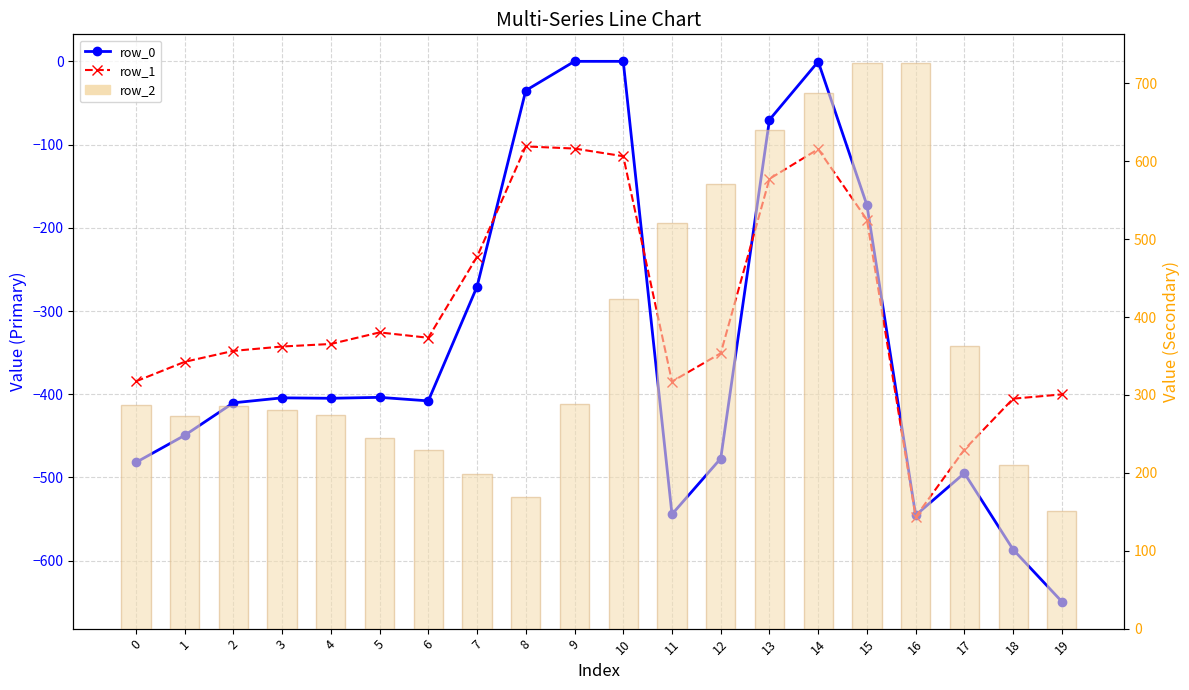

What is the spread (max minus min) of values at 6?

636.8